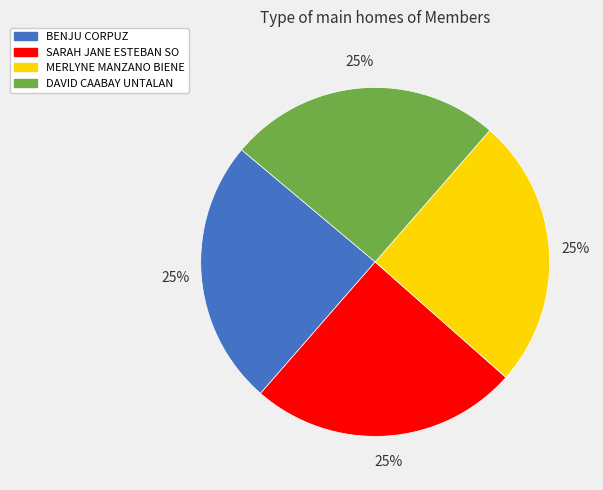

To the nearest percent, what is the average slice percentage?

25%